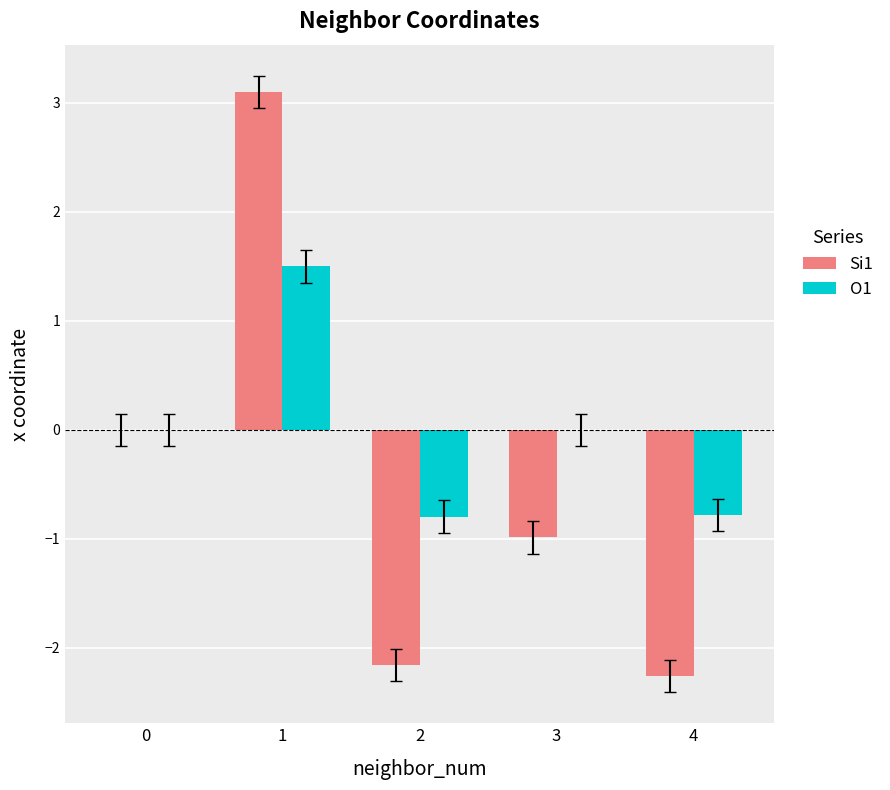

What is the highest value of the Si1 series?

3.1